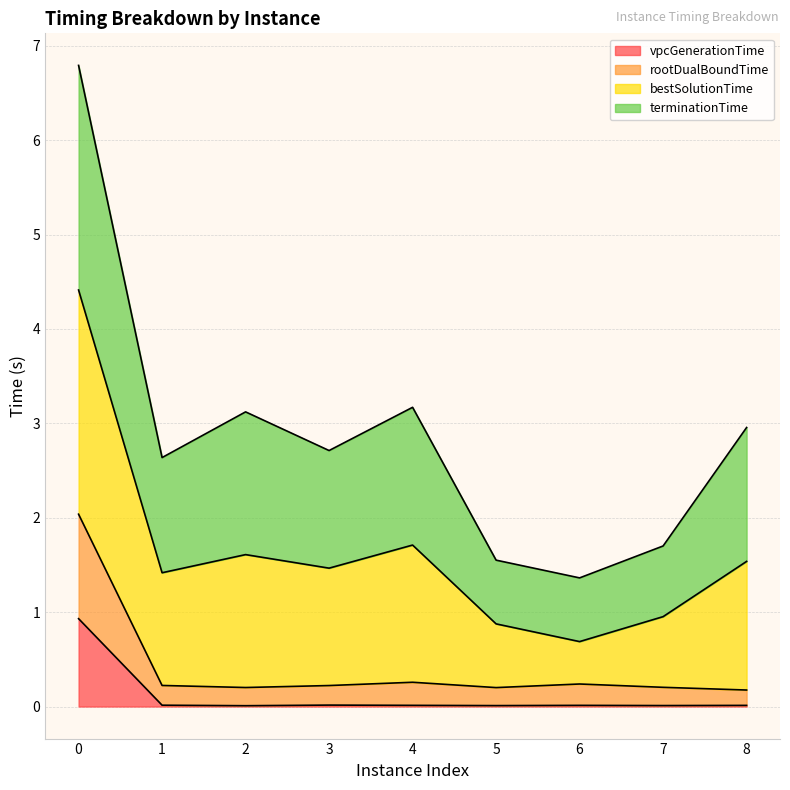

What are all the series names shown in the legend?

vpcGenerationTime, rootDualBoundTime, bestSolutionTime, terminationTime